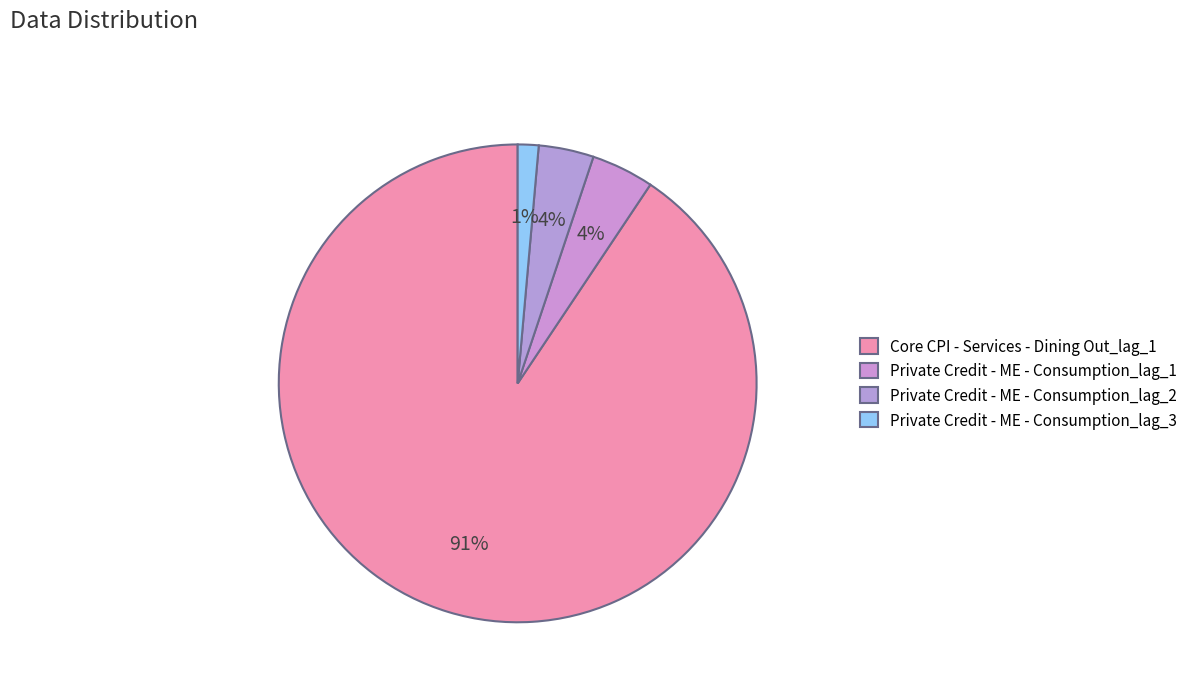

Rank the categories by value from lowest to highest.

Private Credit - ME - Consumption_lag_3, Private Credit - ME - Consumption_lag_2, Private Credit - ME - Consumption_lag_1, Core CPI - Services - Dining Out_lag_1